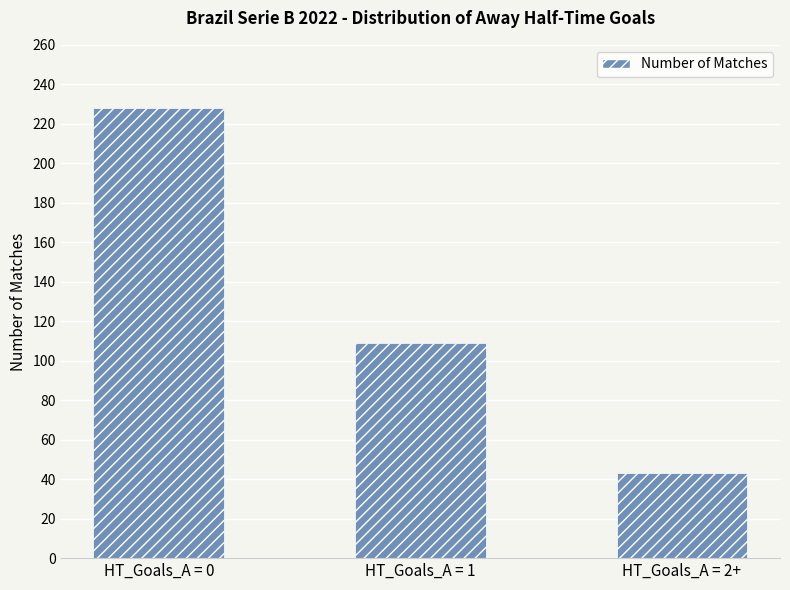

Approximately how many times larger is the value at HT_Goals_A = 1 compared to HT_Goals_A = 0?

0.5